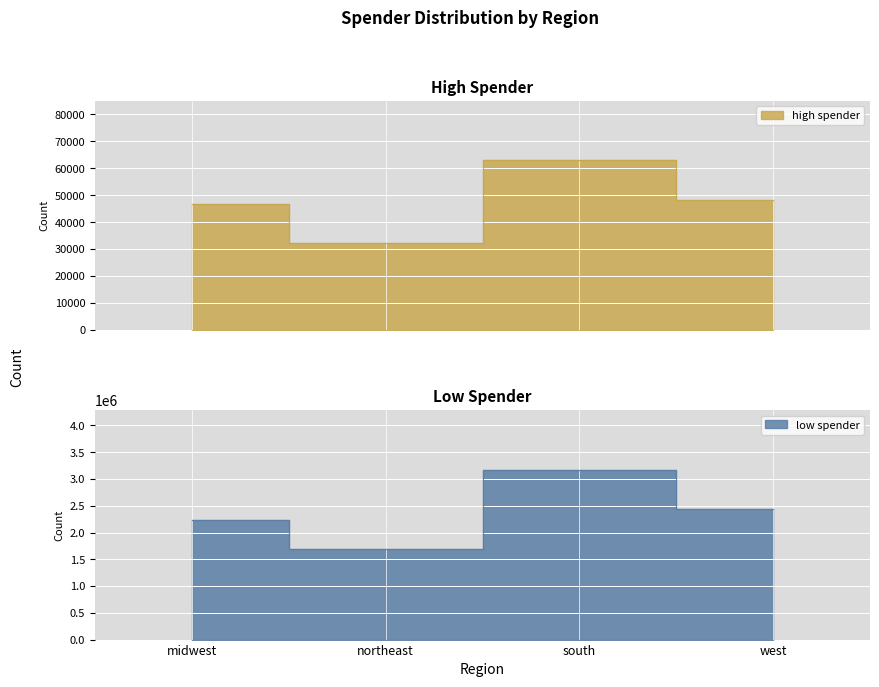

How many lines are shown in the chart?

2